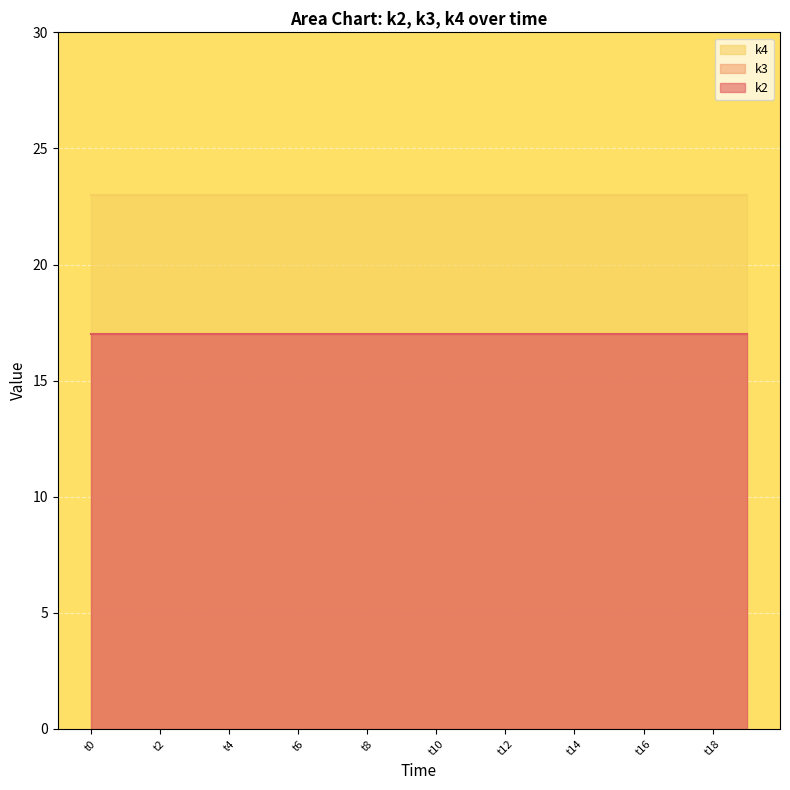

Rank the series at t5 from highest to lowest value.

k4, k2, k3